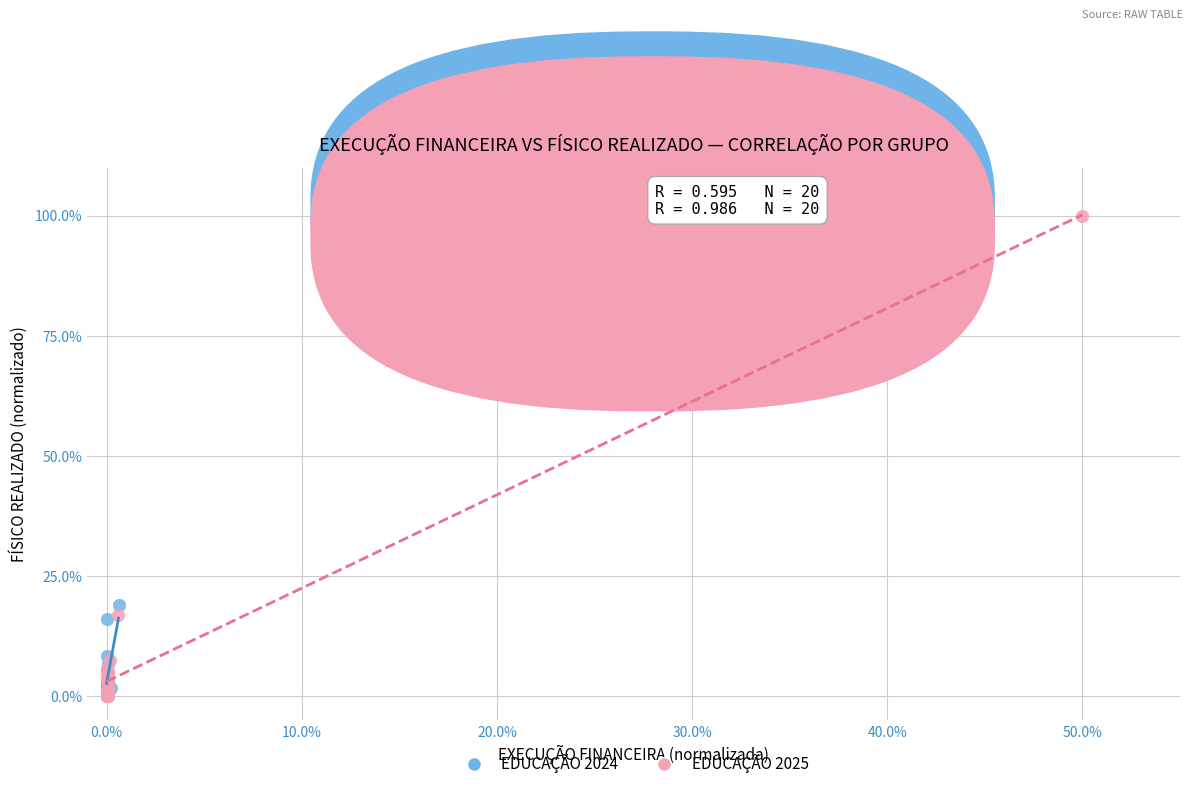

Which series has the largest Y range (max minus min)?

EDUCAÇÃO 2025